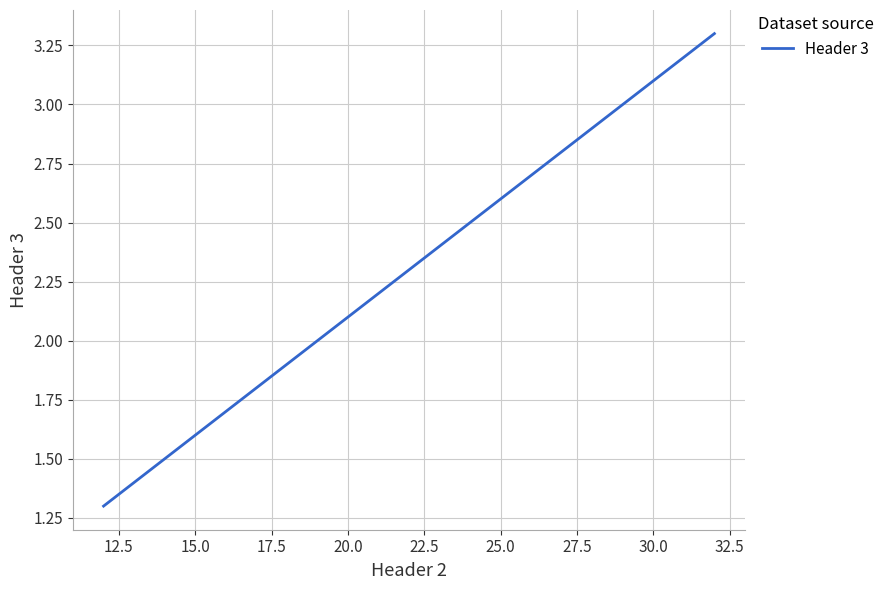

What is the difference between the second highest and minimum values?

1.0